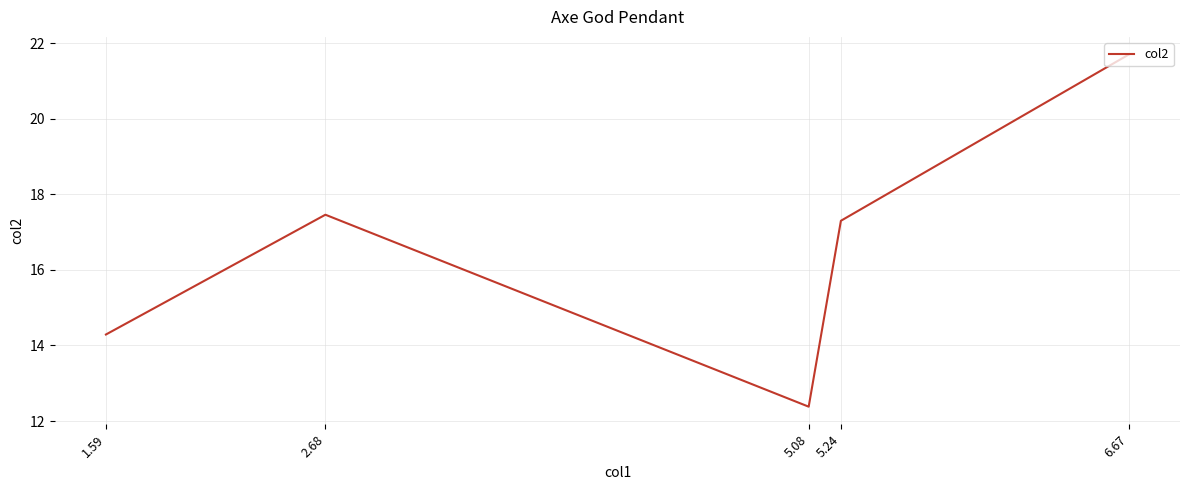

True or false: there are more than 0 points higher than both neighbors.

True